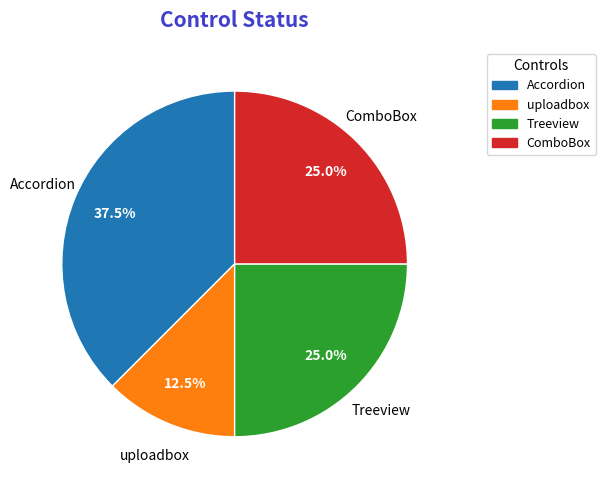

Which has a higher value, Accordion or Treeview?

Accordion